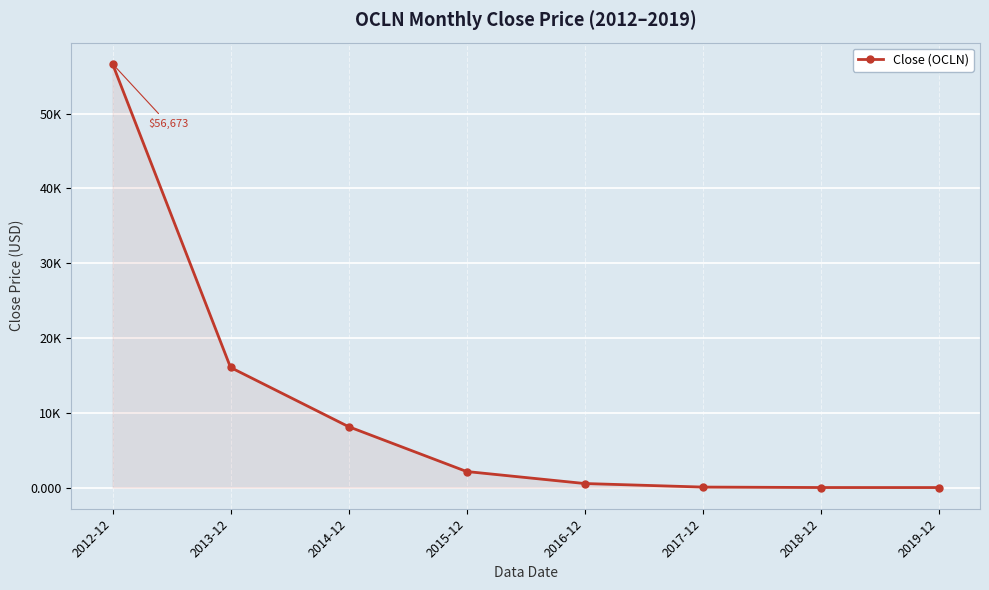

Reading left to right, extract all data points from this chart.

56672.8	16060.6	8143.7	2144.5	538.8	63.9	3.1	0.3